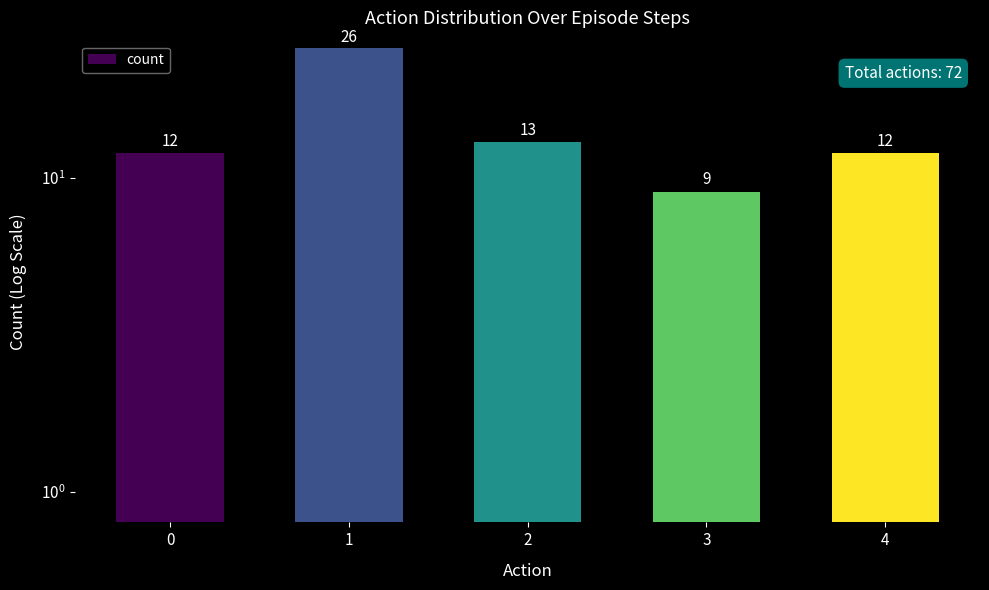

What is the difference between the maximum and minimum values?

17